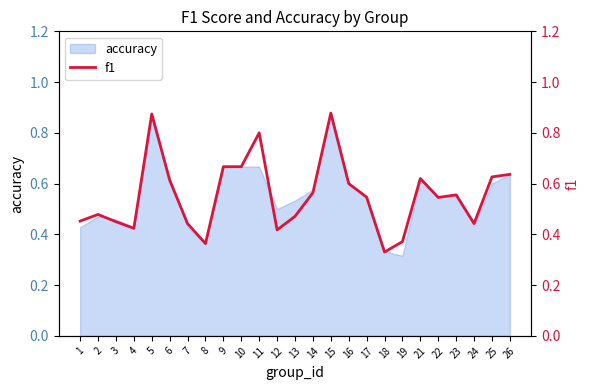

What is the difference between the maximum and second lowest values?

0.5